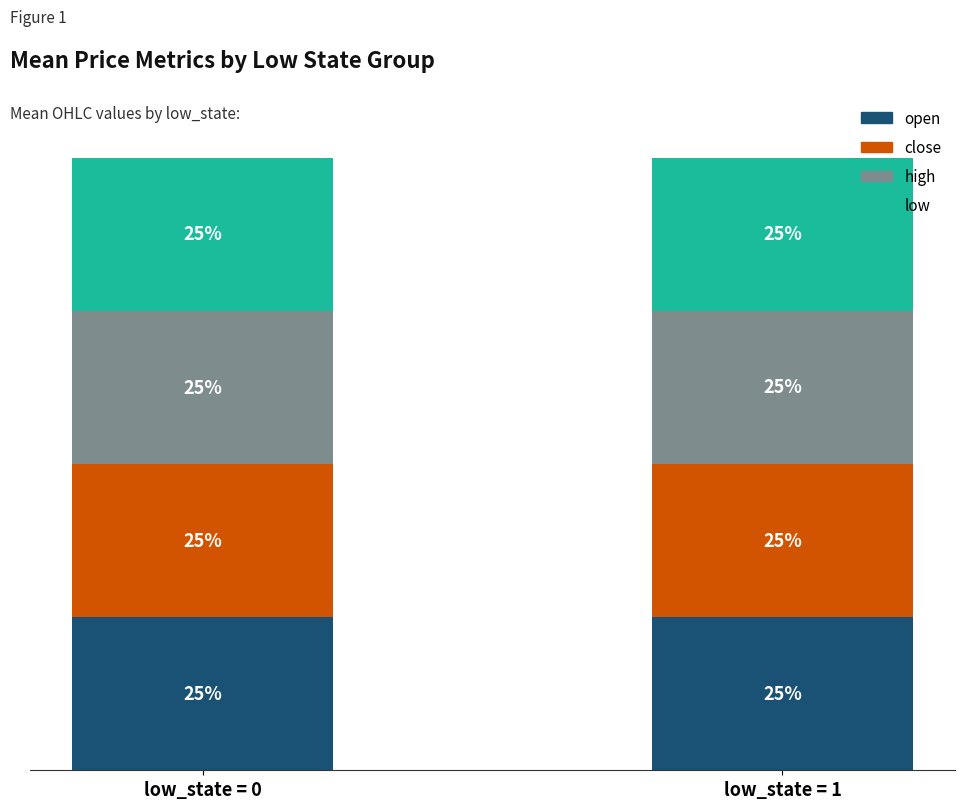

Does the chart contain stacked bars?

Yes